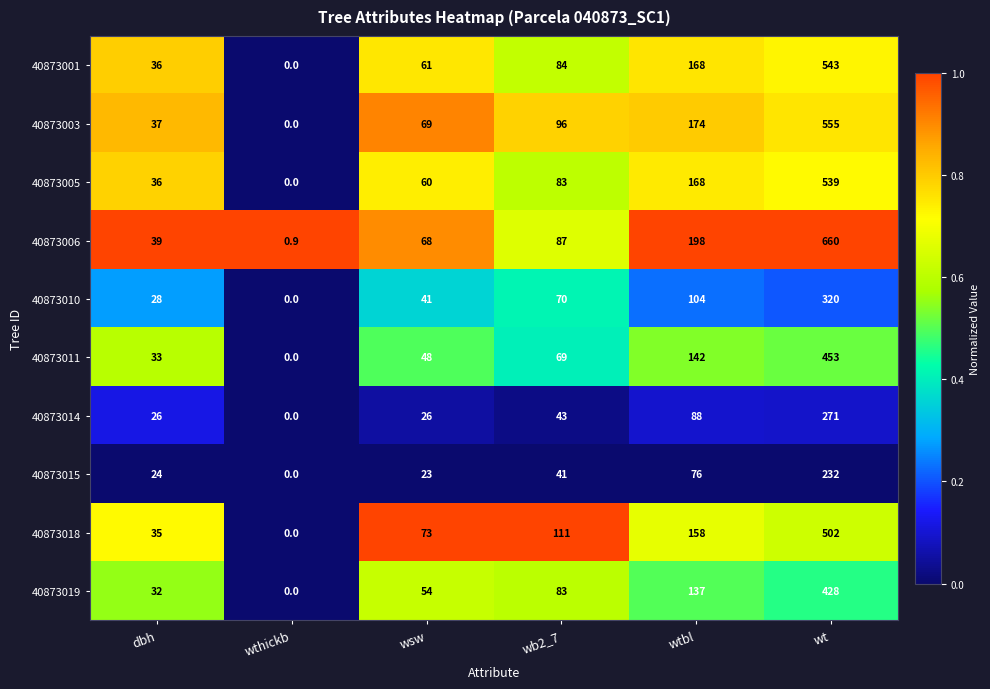

The value of 40873001 at wb2_7 is 28.4. True or false?

False